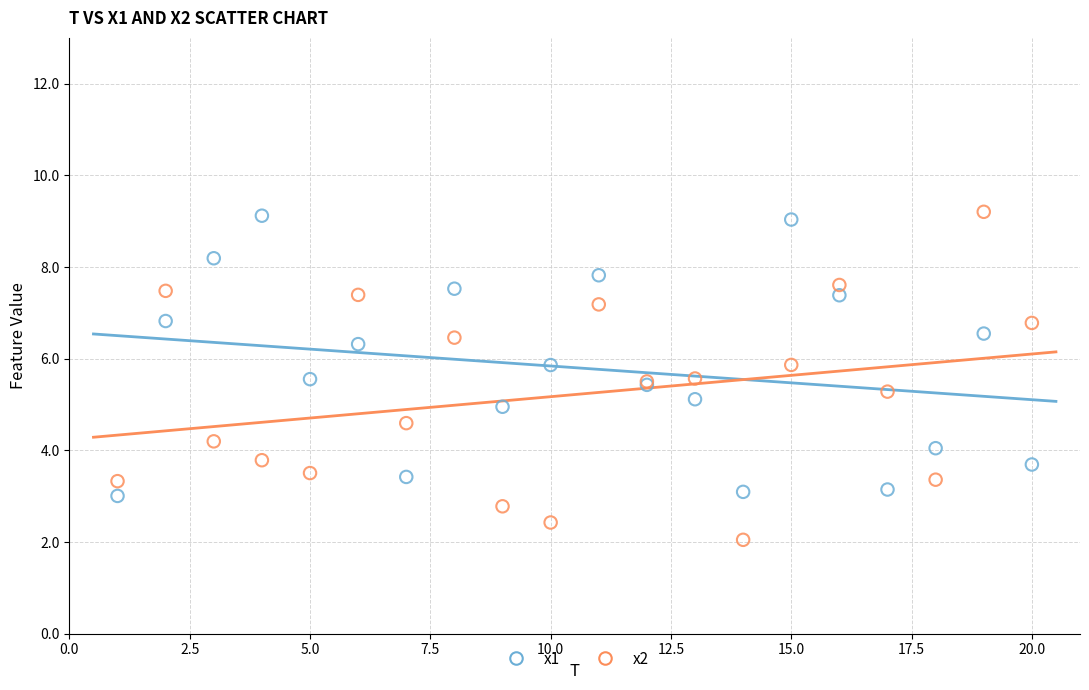

Which series reaches the minimum Y coordinate?

x2